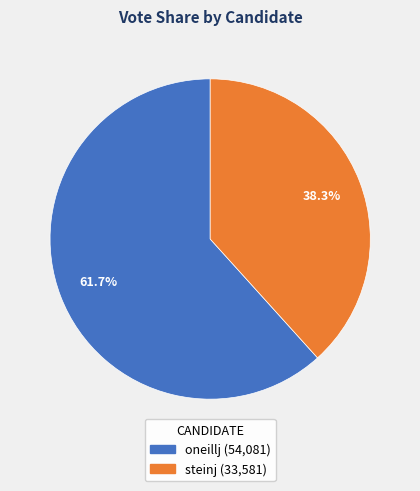

The oneillj slice represents 62% of the pie. True or false?

True